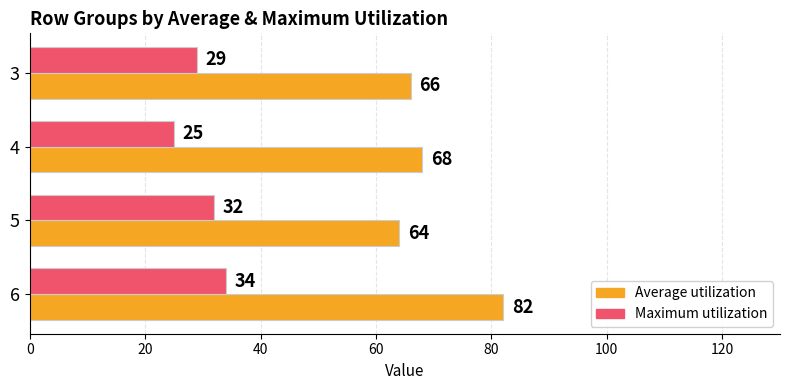

What are all the series names shown in the legend?

Average utilization, Maximum utilization